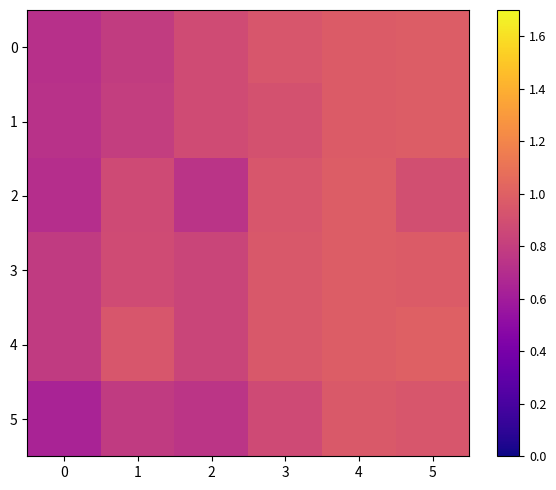

Reading left to right, what are all the values shown in this chart?

0: 0=0.7	1=0.8	2=0.9	3=0.9	4=1.0	5=1.0
1: 0=0.7	1=0.8	2=0.9	3=0.9	4=1.0	5=1.0
2: 0=0.7	1=0.9	2=0.7	3=0.9	4=1.0	5=0.9
3: 0=0.8	1=0.9	2=0.8	3=0.9	4=1.0	5=1.0
4: 0=0.8	1=0.9	2=0.8	3=0.9	4=1.0	5=1.0
5: 0=0.6	1=0.8	2=0.8	3=0.9	4=1.0	5=0.9